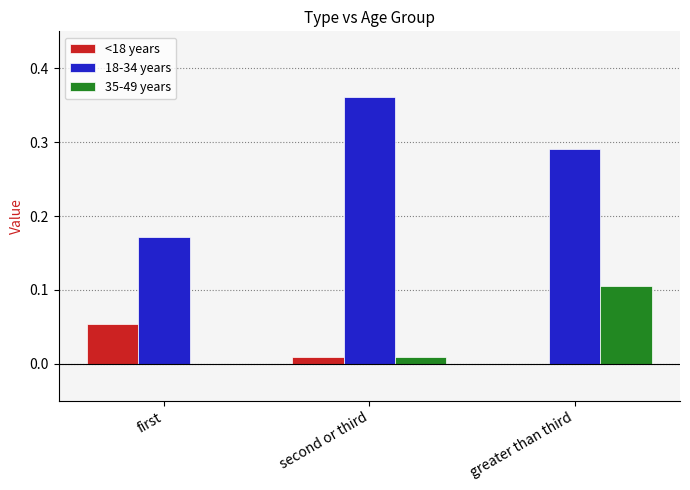

The 35-49 years series shows 0.0 at second or third. True or false?

True